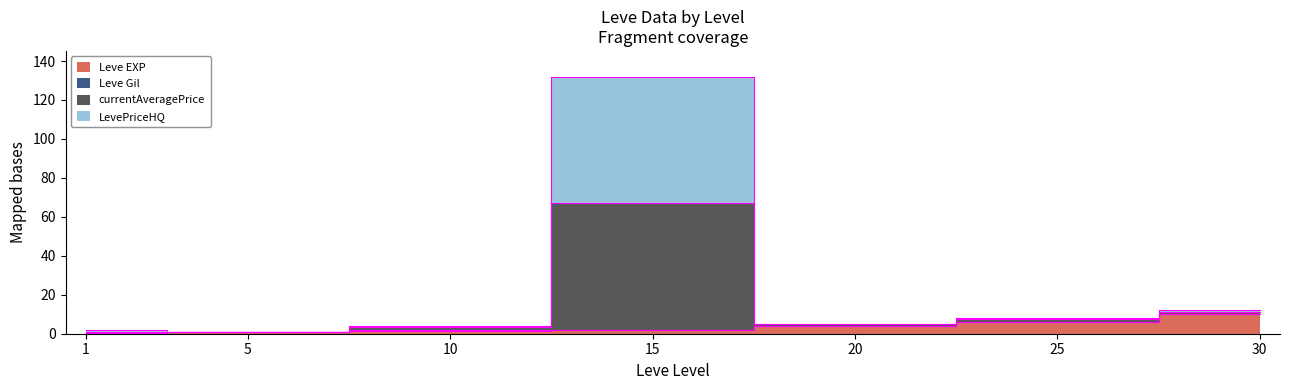

What is the sum of all currentAveragePrice values?

164.8